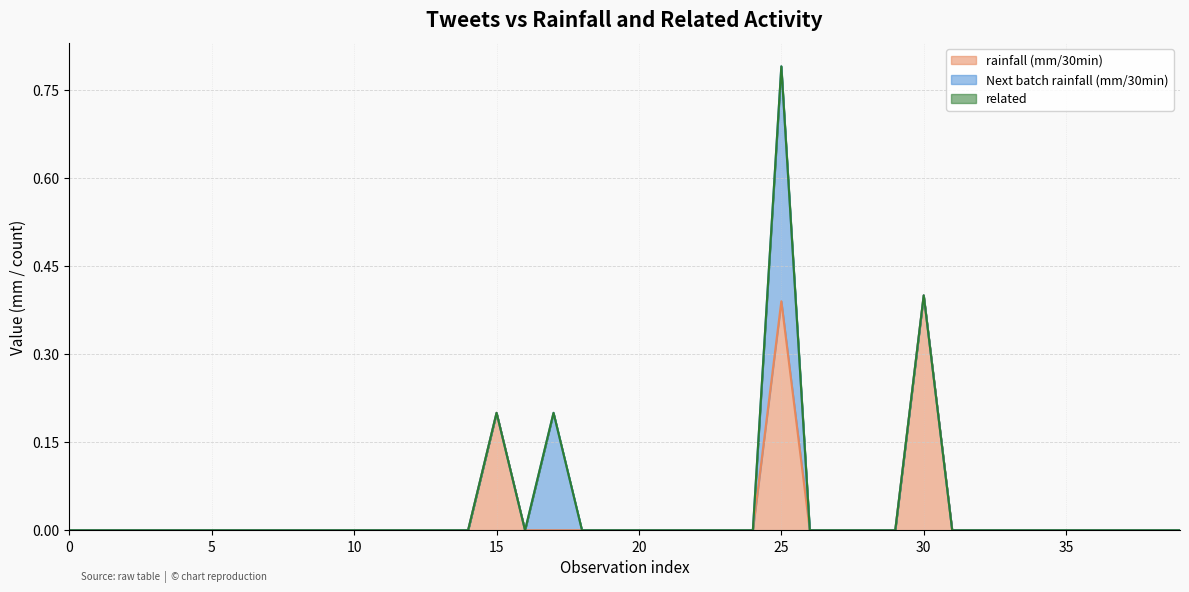

Which series changed the most between 8 and 34?

rainfall (mm/30min)